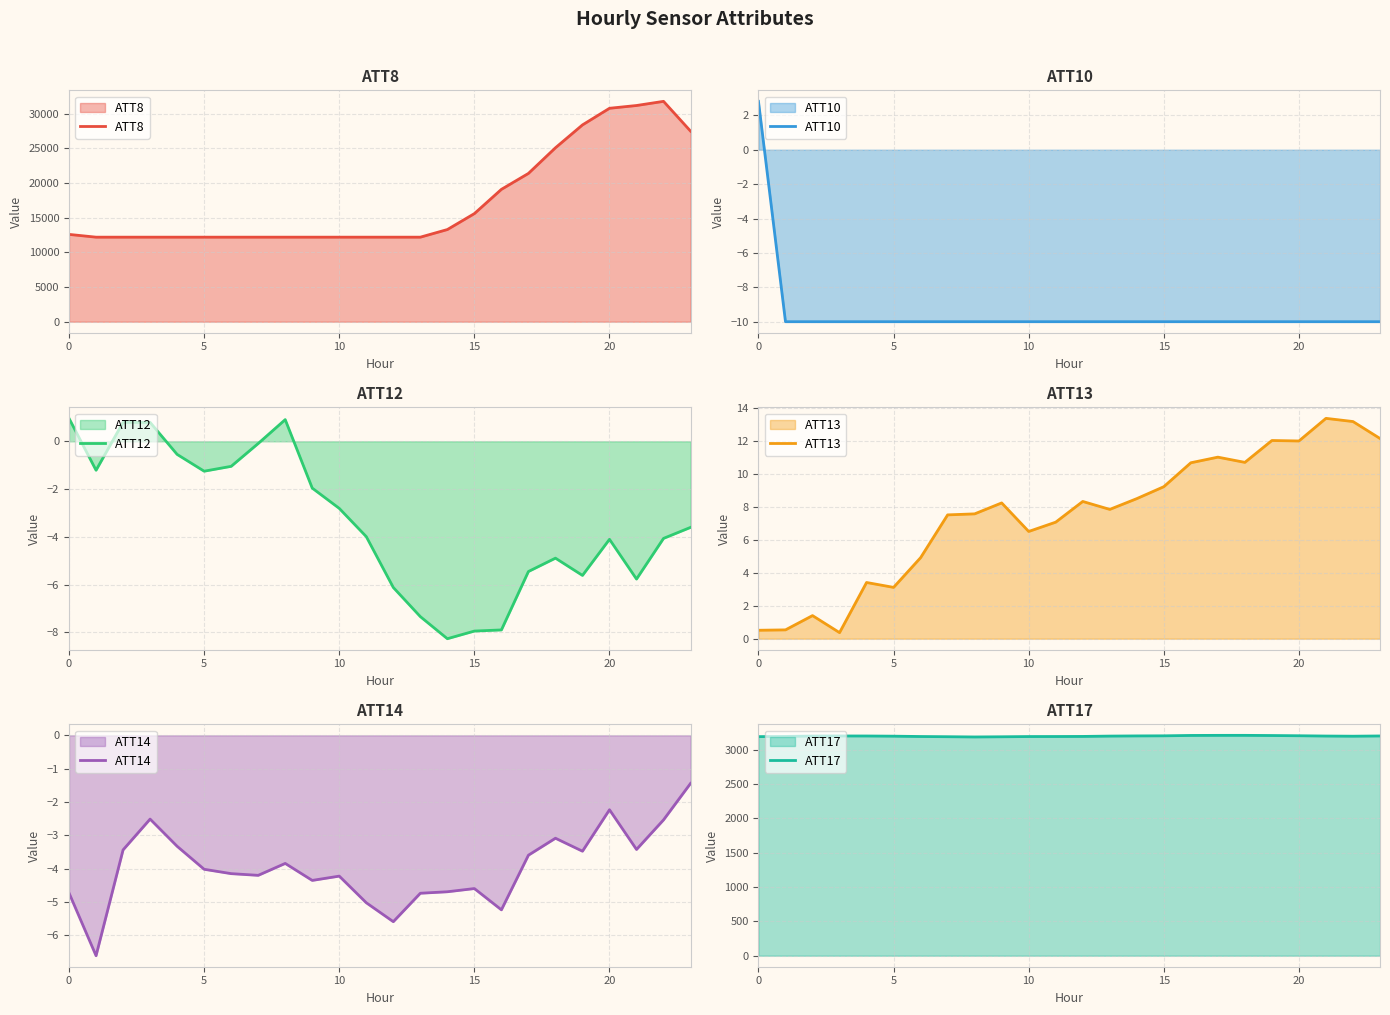

True or false: ATT17 has more than 1 points higher than both neighbors.

True